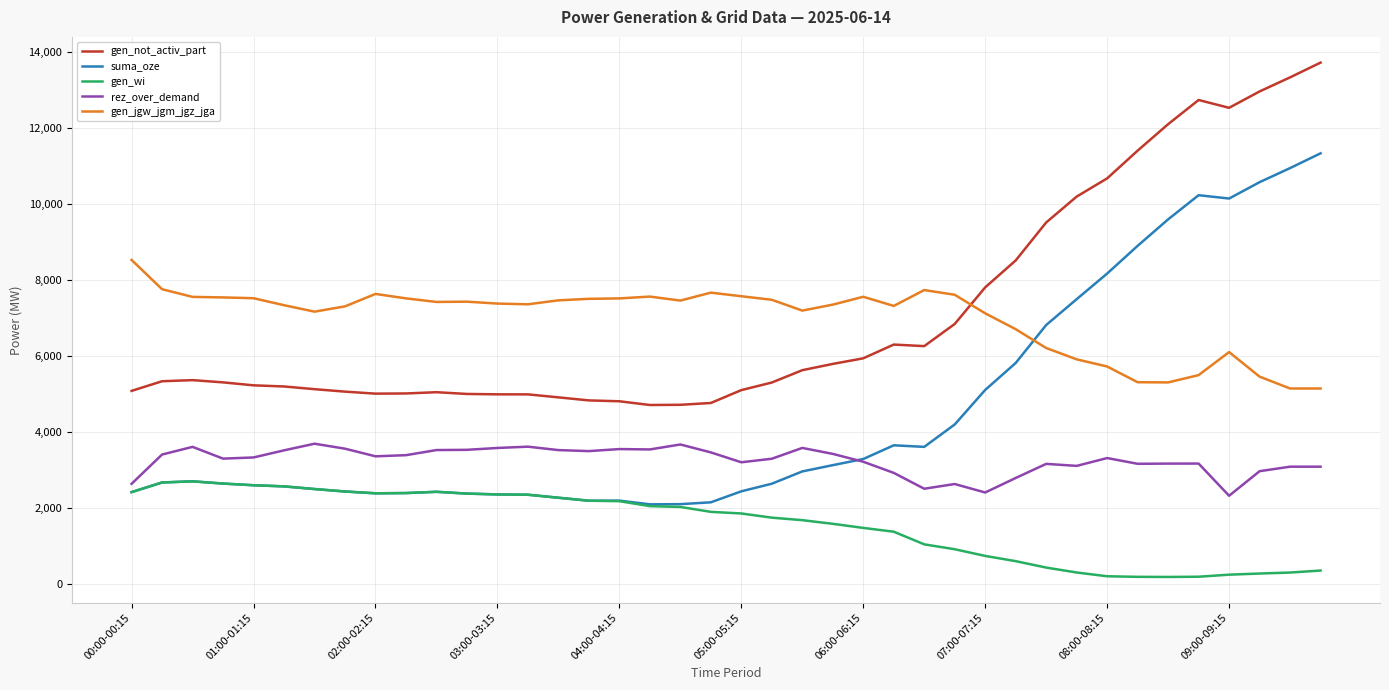

List the series in order of their peak value, highest first.

gen_not_activ_part, suma_oze, gen_jgw_jgm_jgz_jga, rez_over_demand, gen_wi